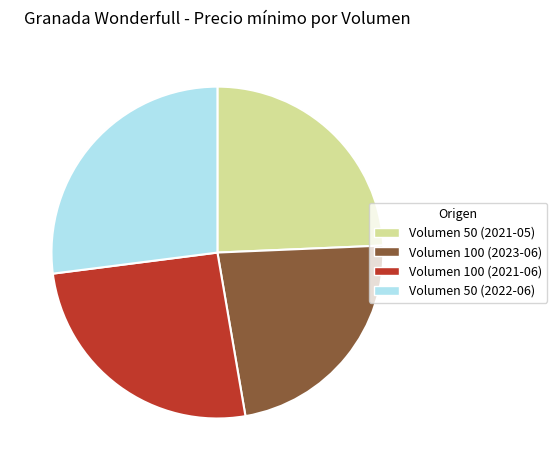

What is the ratio of the value at Volumen 50 (2021-05) to the value at Volumen 100 (2023-06)?

1.1